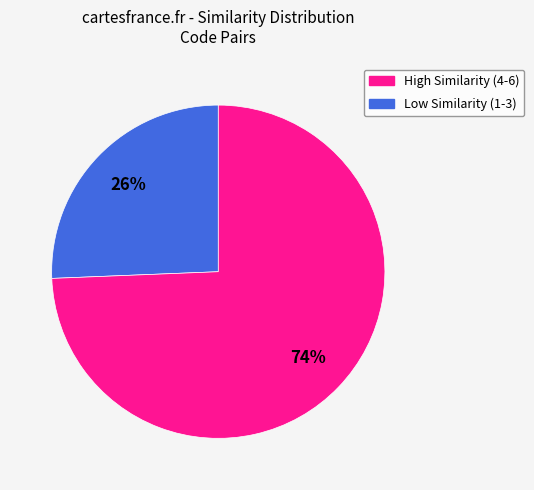

To the nearest percent, what is the average slice percentage?

50%